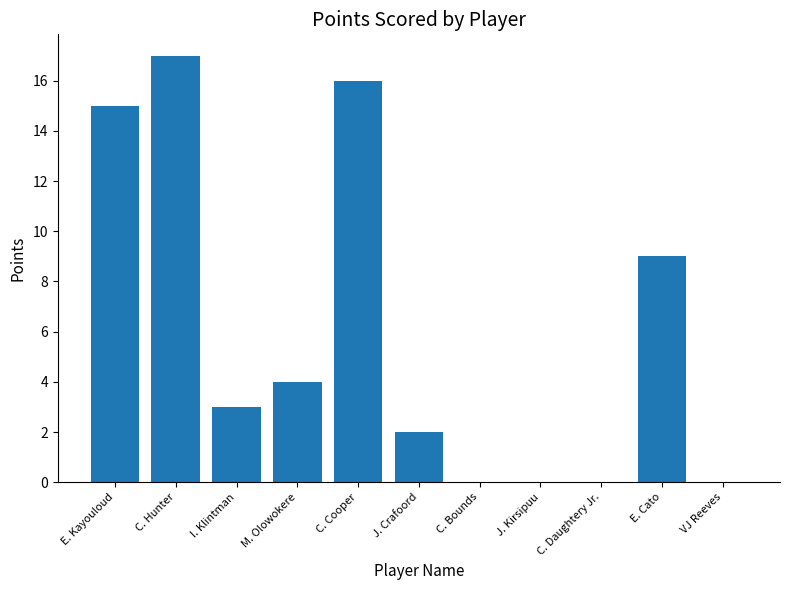

What is the approximate value at C. Cooper, to the nearest 5?

15